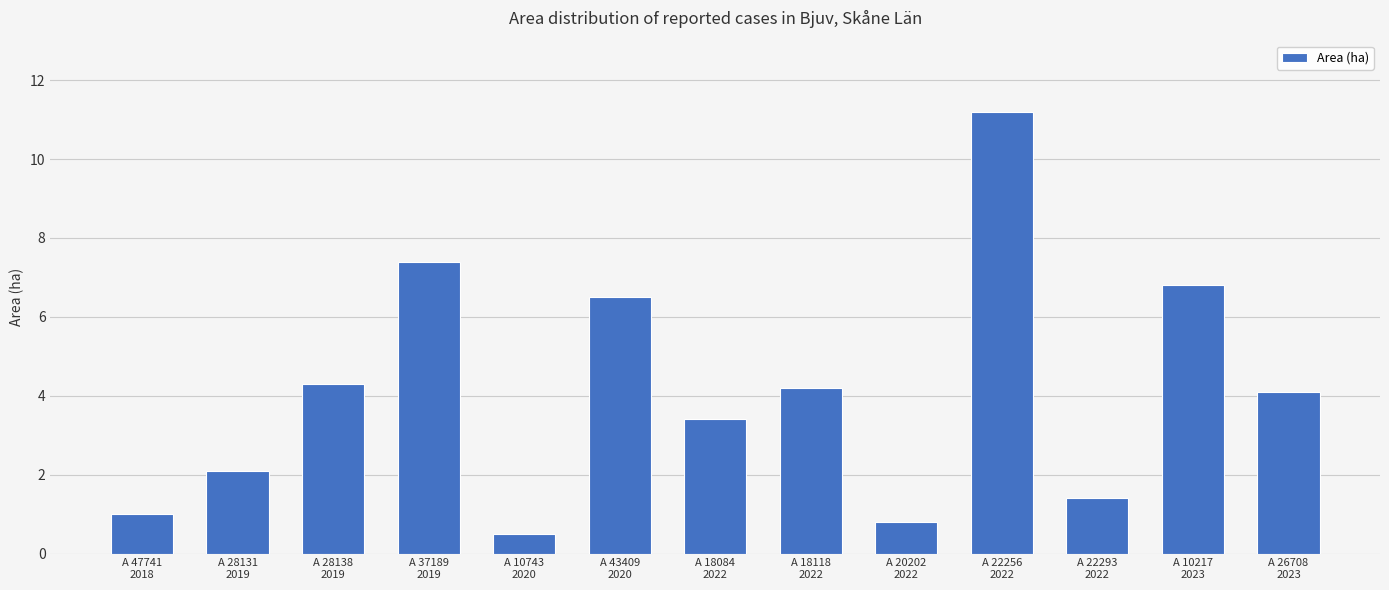

Reading left to right, transcribe all the data shown in this chart.

A 47741
2018=1.0	A 28131
2019=2.1	A 28138
2019=4.3	A 37189
2019=7.4	A 10743
2020=0.5	A 43409
2020=6.5	A 18084
2022=3.4	A 18118
2022=4.2	A 20202
2022=0.8	A 22256
2022=11.2	A 22293
2022=1.4	A 10217
2023=6.8	A 26708
2023=4.1